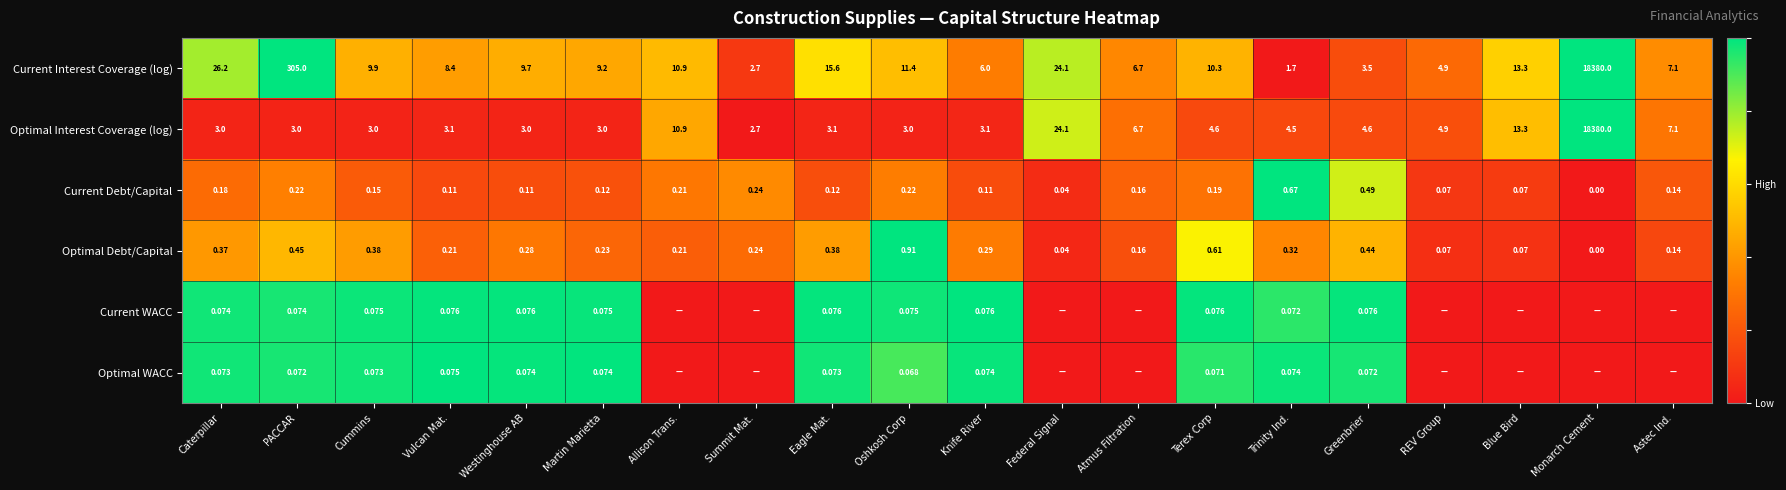

Rank the series at Martin Marietta from lowest to highest value.

Optimal WACC, Current WACC, Current Debt/Capital, Optimal Debt/Capital, Optimal Interest Coverage (log), Current Interest Coverage (log)